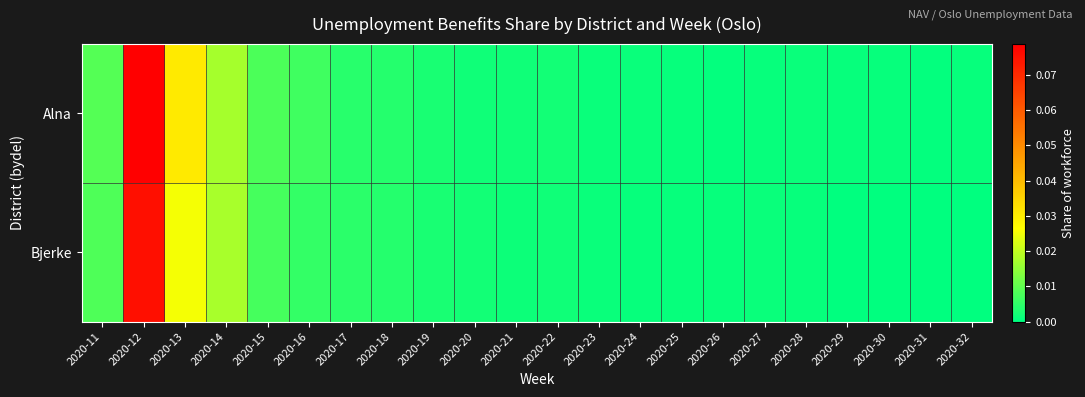

At how many categories does at least one series exceed 0?

22